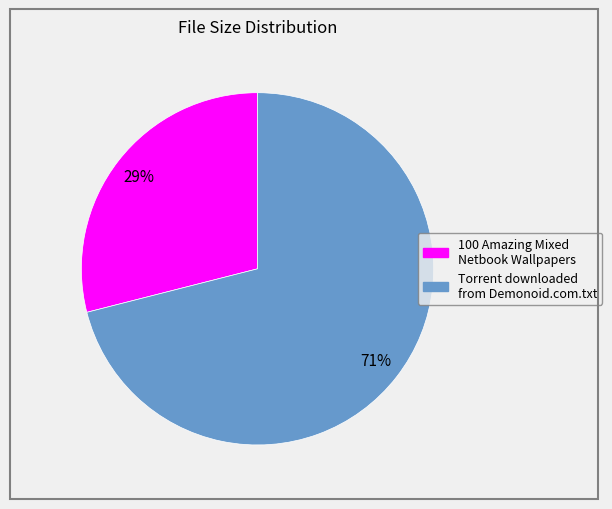

The Torrent downloaded from Demonoid.com.txt slice represents 71% of the pie. True or false?

True